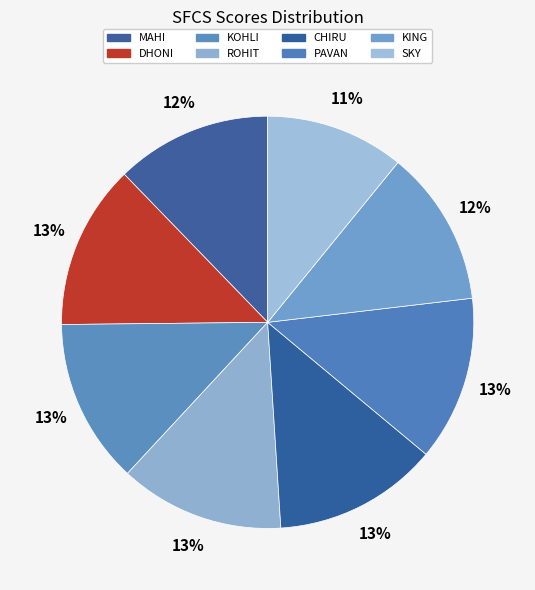

Which slice is the smallest?

SKY